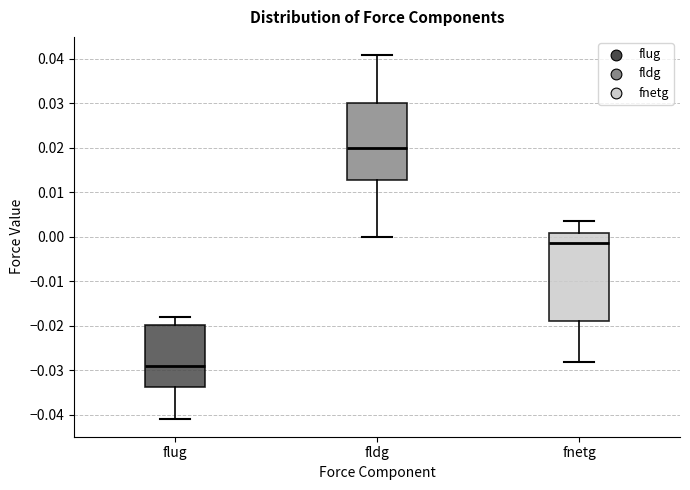

Where is the upper edge of the box for fnetg on the y-axis? The values are not printed on the chart, so give them approximately, as read against the axis.

0.001